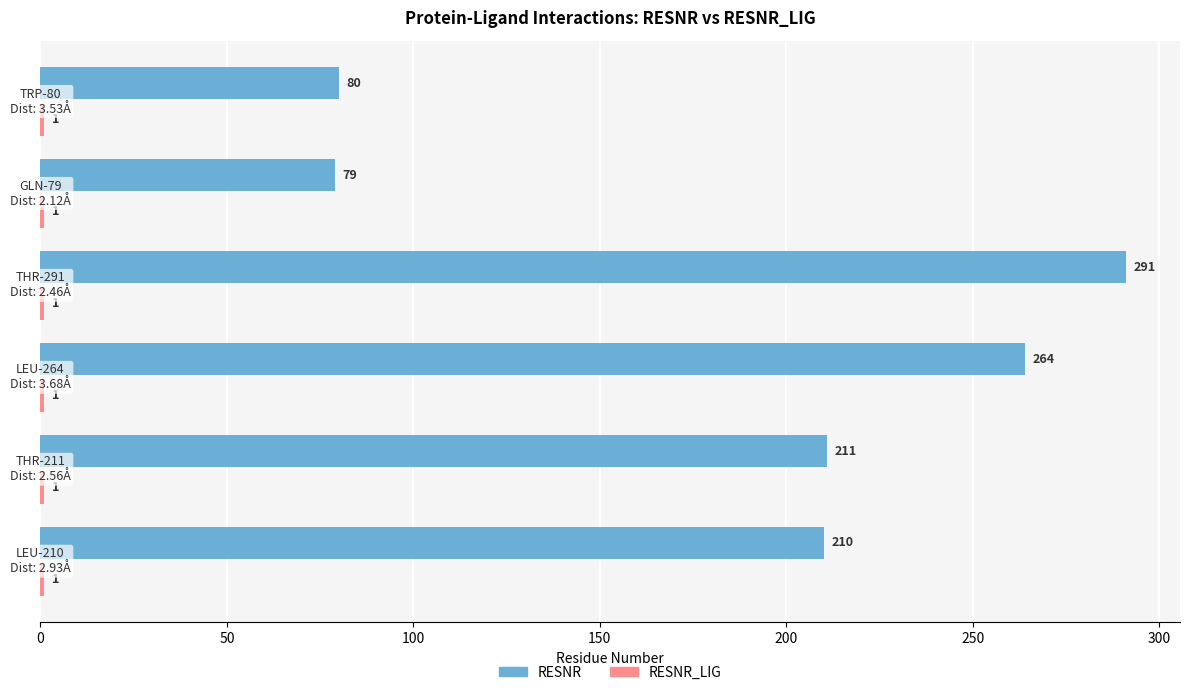

Which series has the largest range (max minus min)?

RESNR